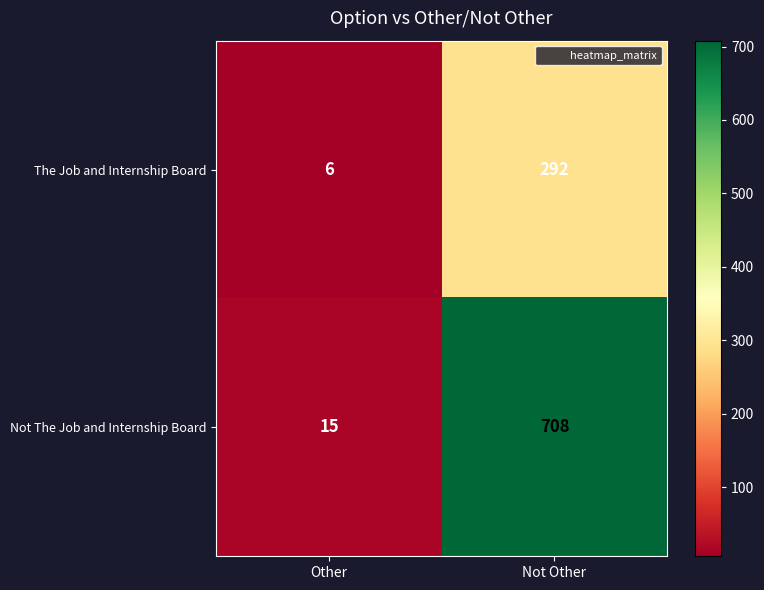

Which series changed the most between Other and Not Other?

Not The Job and Internship Board